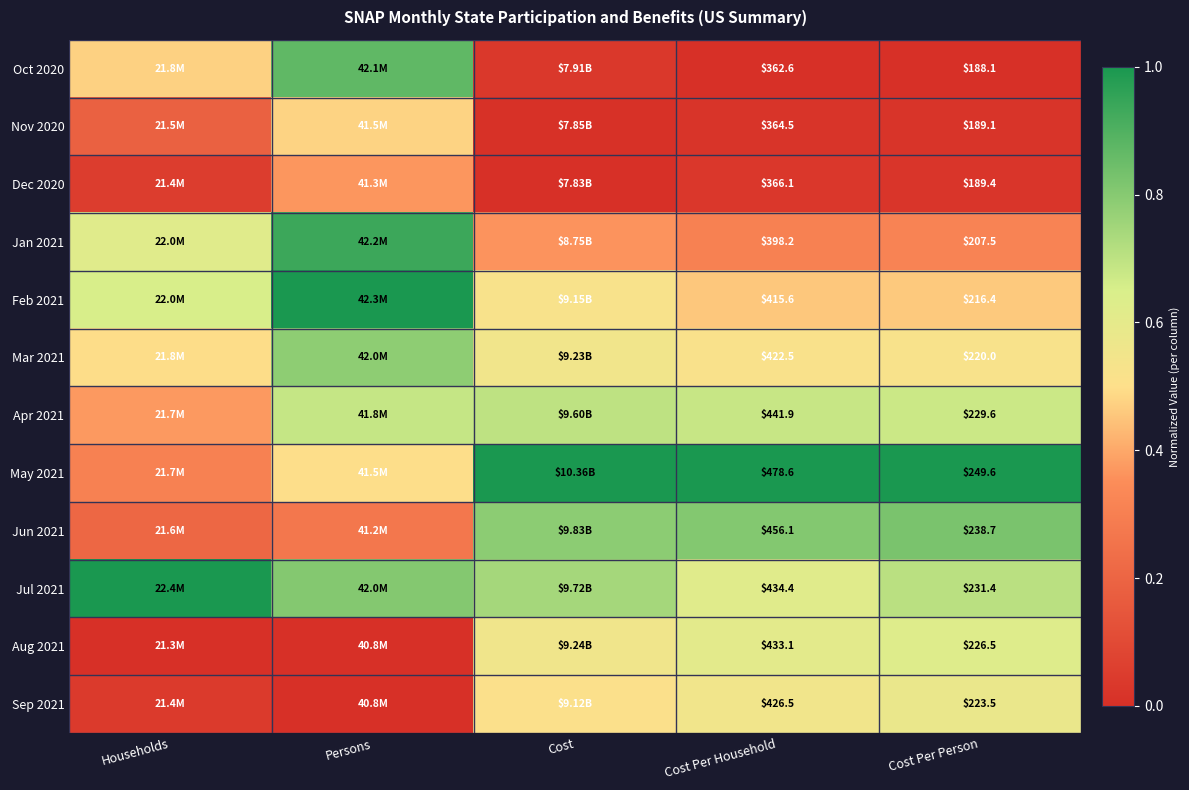

List the series in order of their peak value, highest first.

Feb 2021, May 2021, Jul 2021, Jan 2021, Oct 2020, Jun 2021, Mar 2021, Apr 2021, Aug 2021, Sep 2021, Nov 2020, Dec 2020